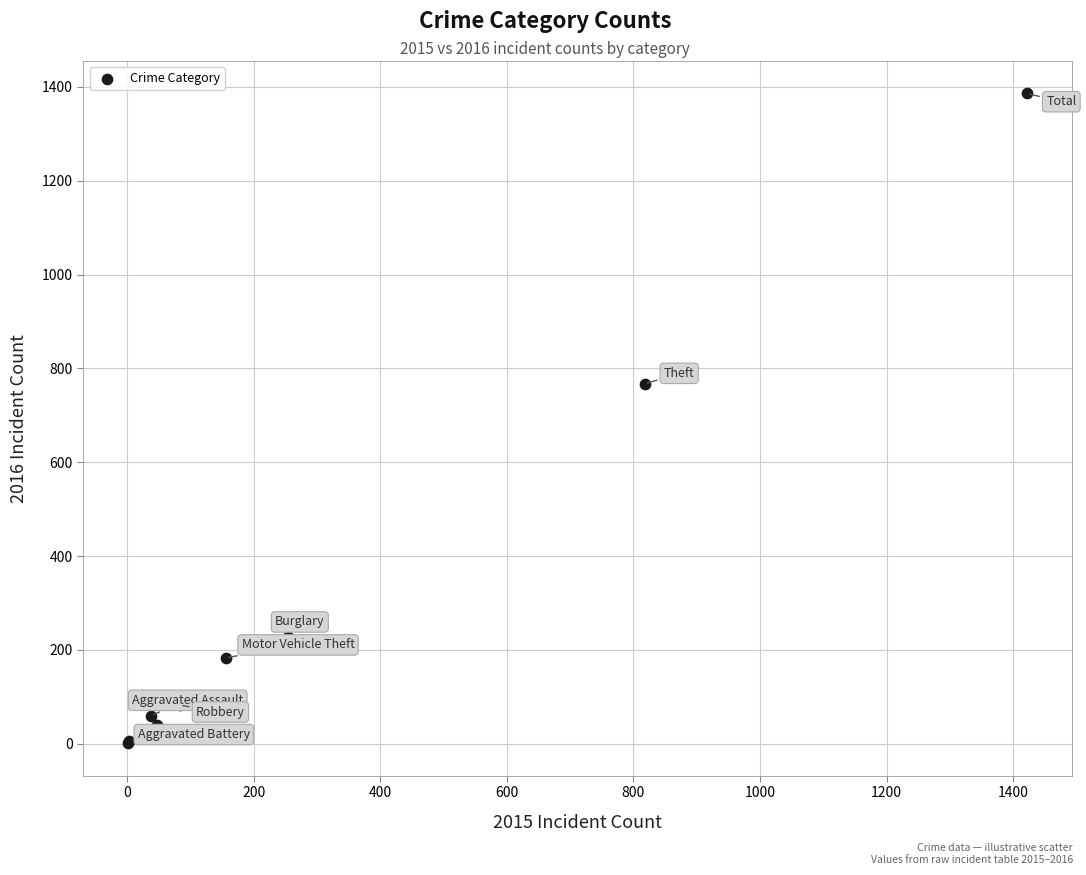

What Y value in the scatter plot is closest to 693?

767